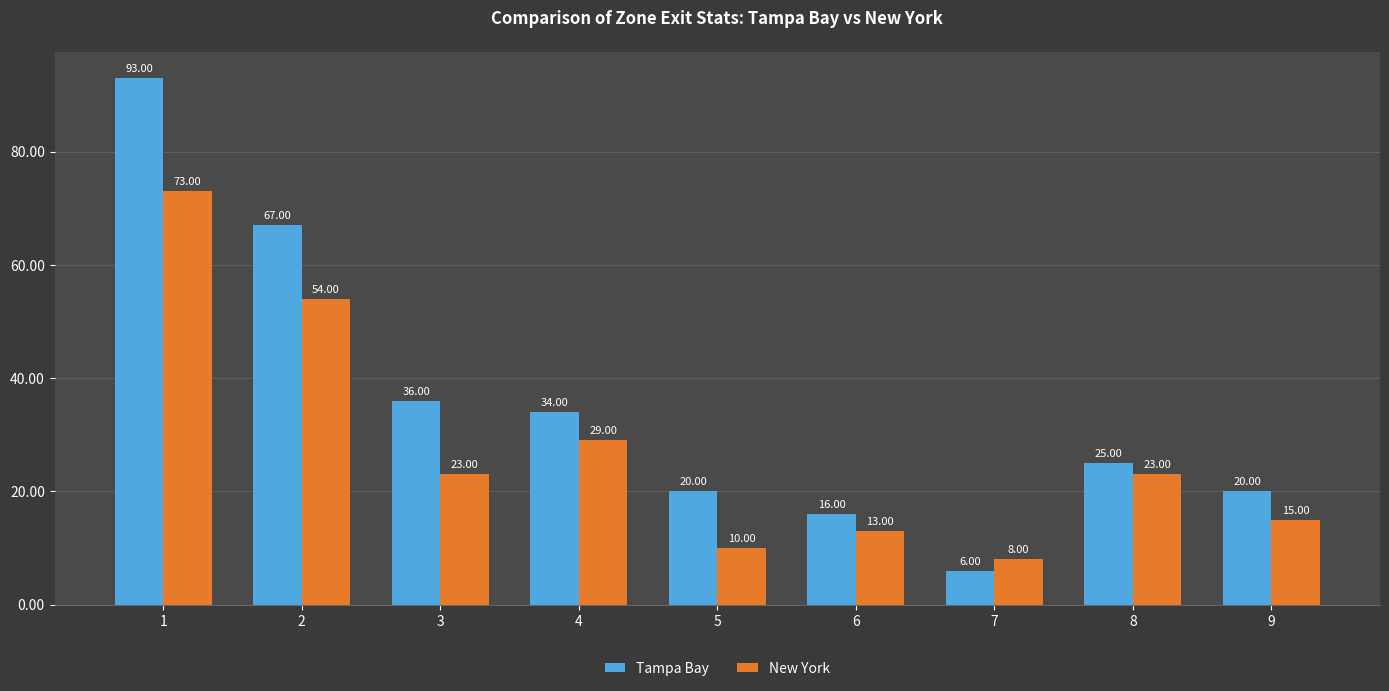

Reading left to right, extract all data points from this chart.

Tampa Bay: 93	67	36	34	20	16	6	25	20
New York: 73	54	23	29	10	13	8	23	15